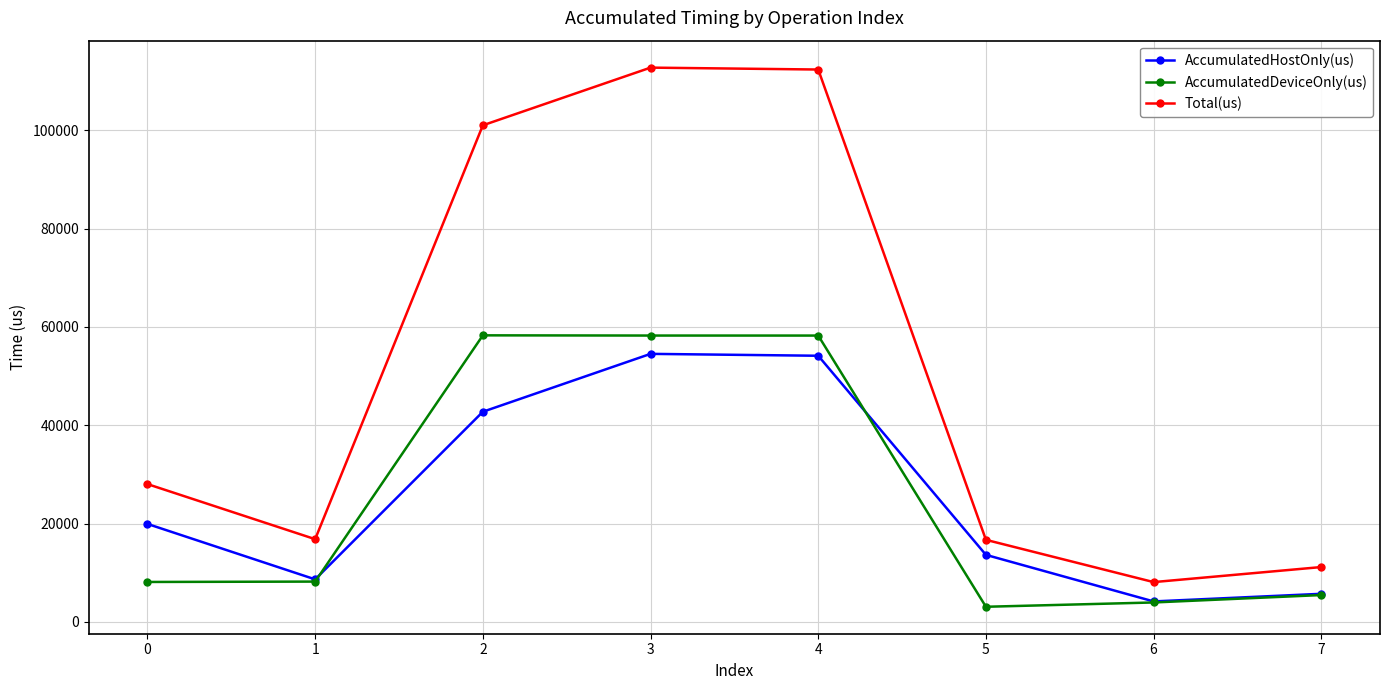

At how many categories does at least one series exceed 76108?

3